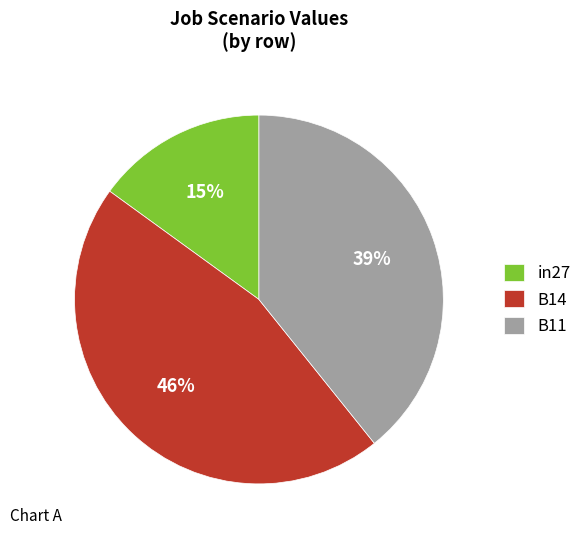

To the nearest percent, what is the difference between the in27 and B14 slice percentages?

31%